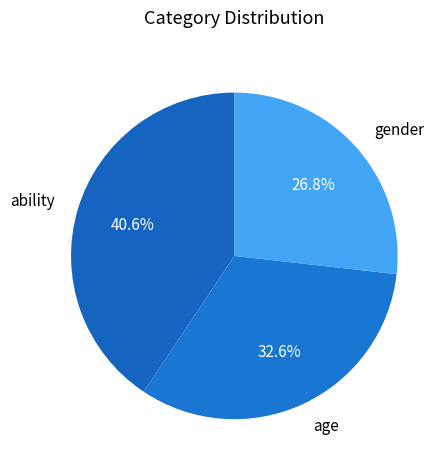

To the nearest percent, what portion does gender represent?

27%